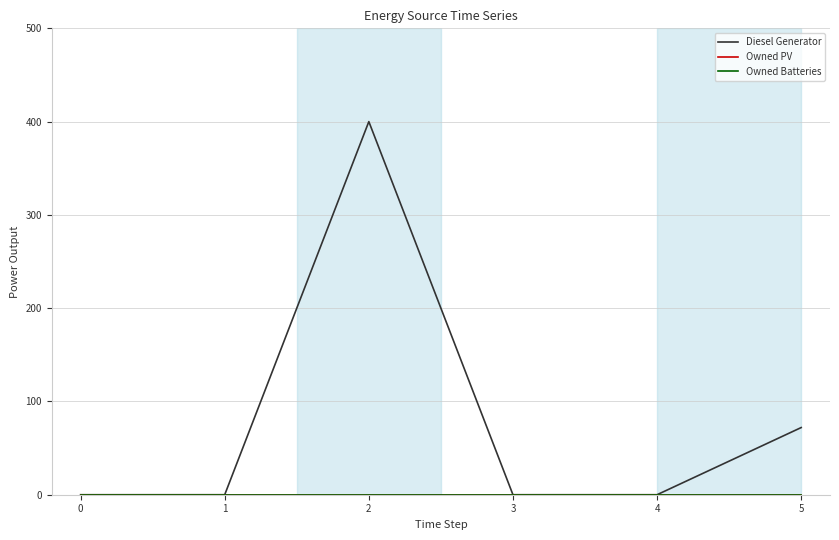

Is this an area chart (filled region under the line)?

No